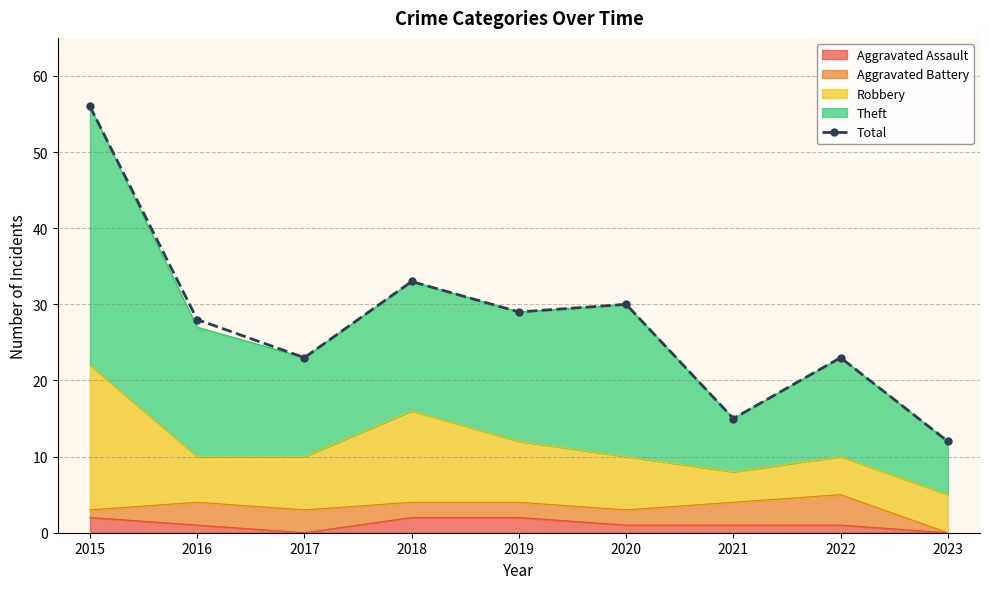

How many interior local peaks (higher than both neighbors) does the data have?

3